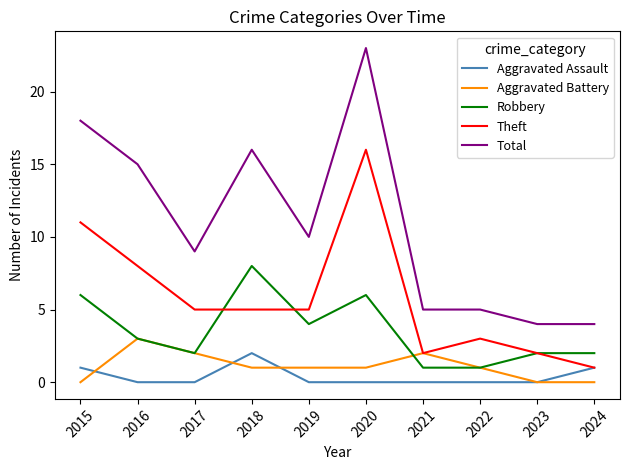

What is the maximum value shown in the chart?

23